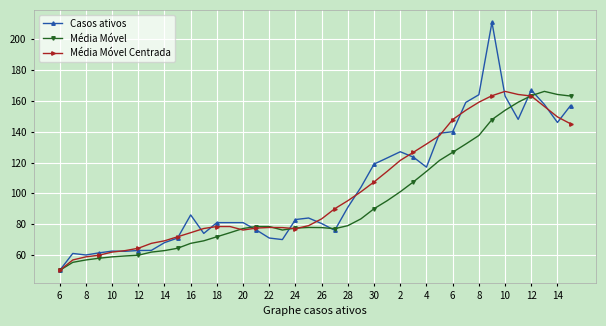

Which series has the largest range (max minus min)?

Casos ativos